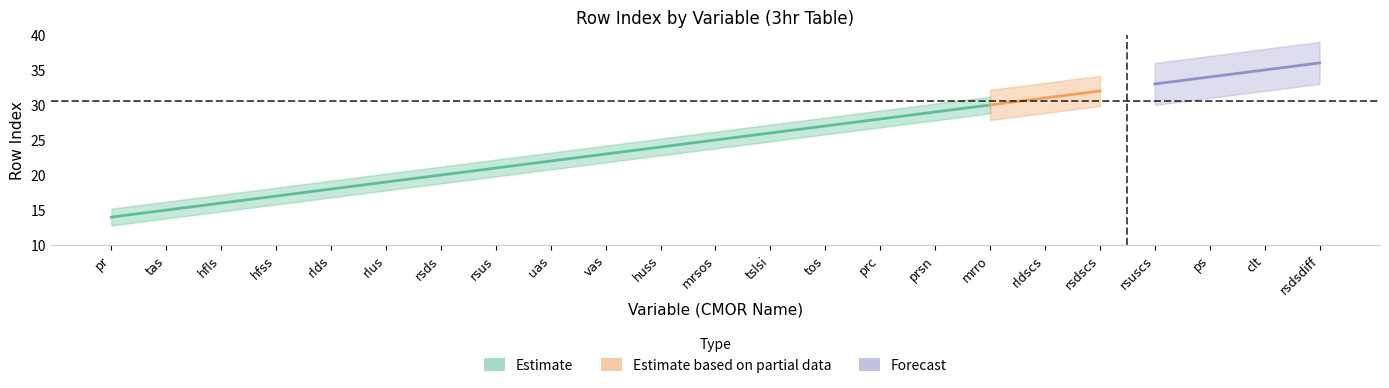

What is the sum of the values at 10 and 9?

47